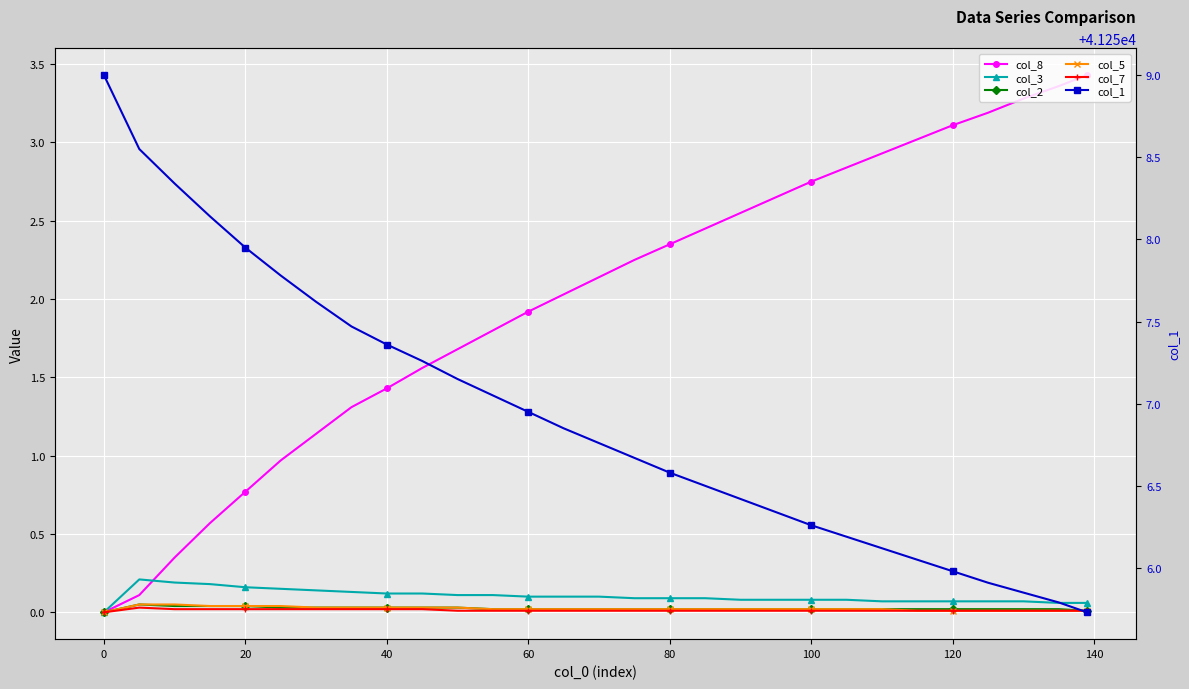

What is the value of the col_8 point at the 20th from the left?

2.6